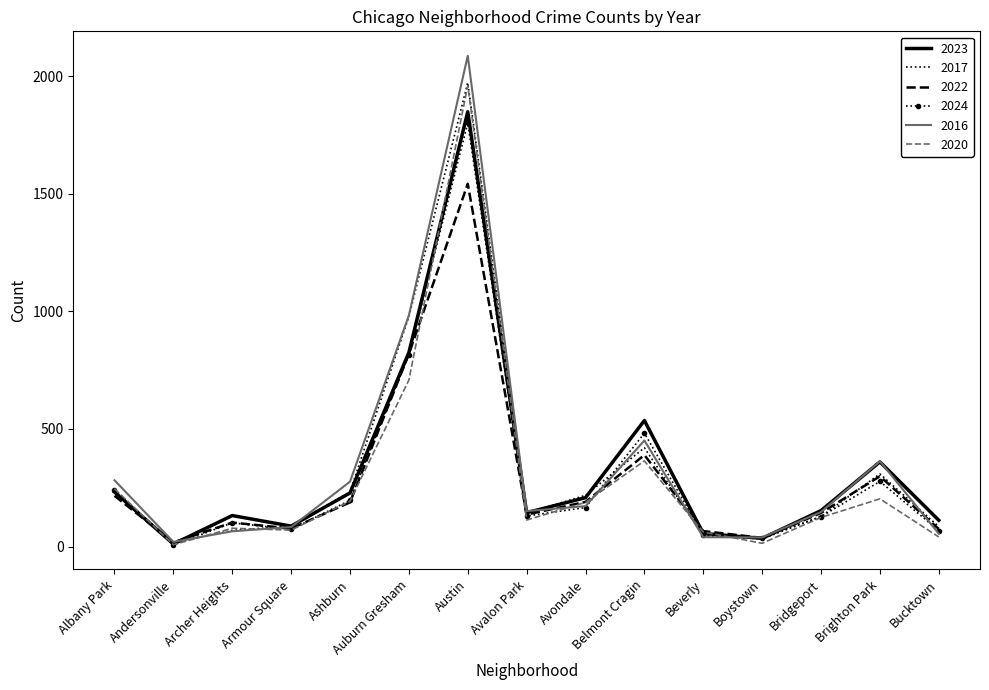

What is the sum of the 2024 values at Brighton Park and Austin?

2077